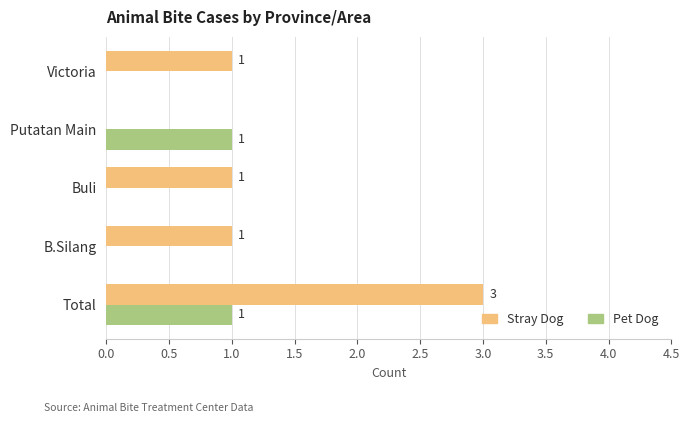

The Stray Dog series shows 1 at B.Silang. True or false?

True